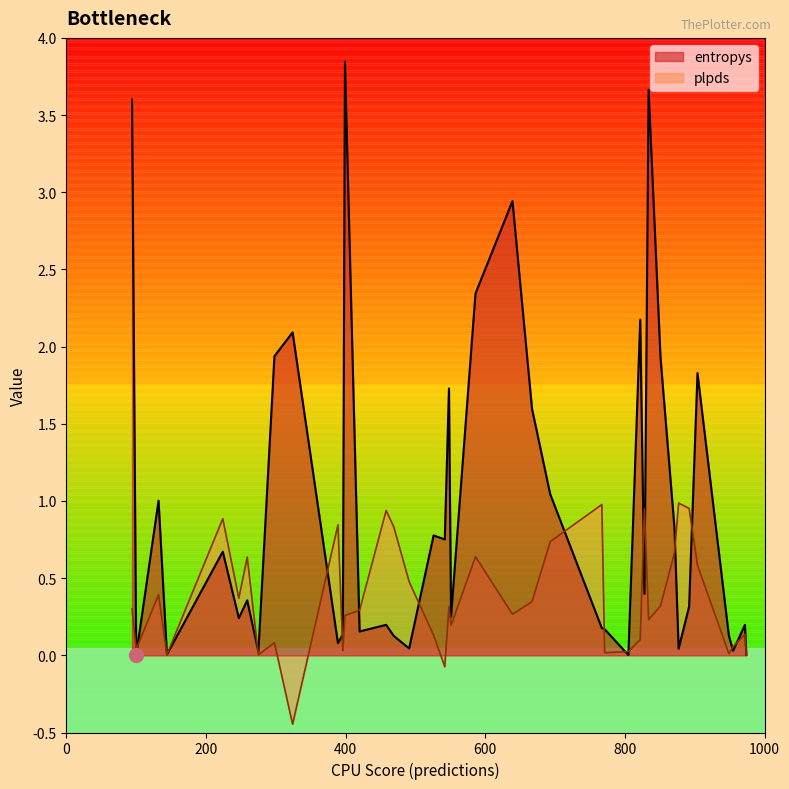

How many positive values does the plpds series have?

38